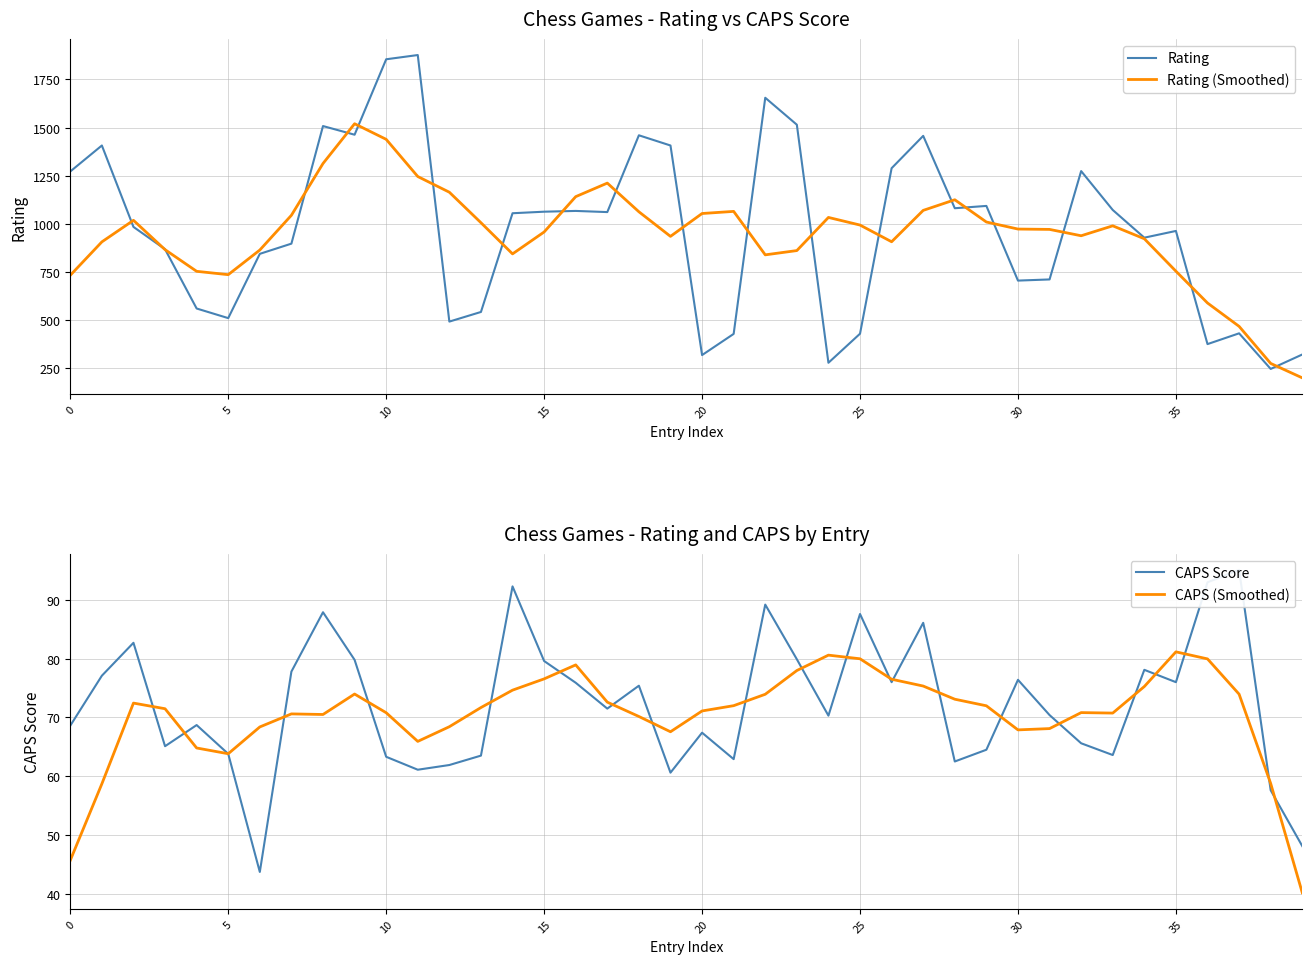

Which series has the largest range (max minus min)?

Rating